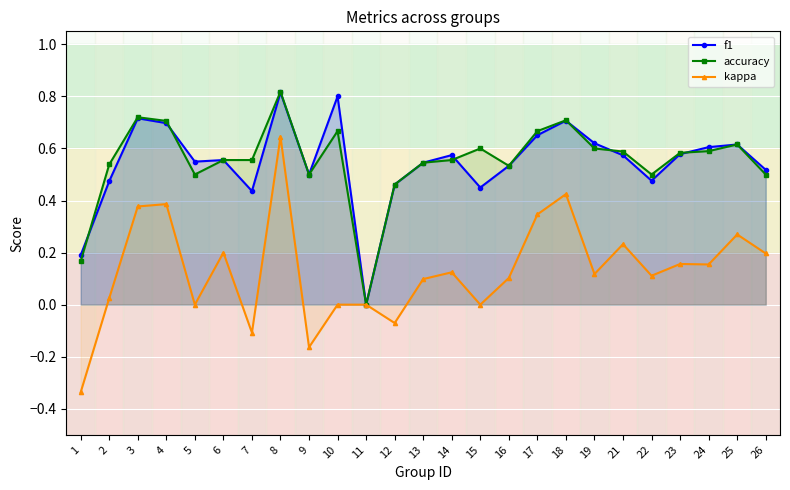

What is the sum of all accuracy values?

13.8